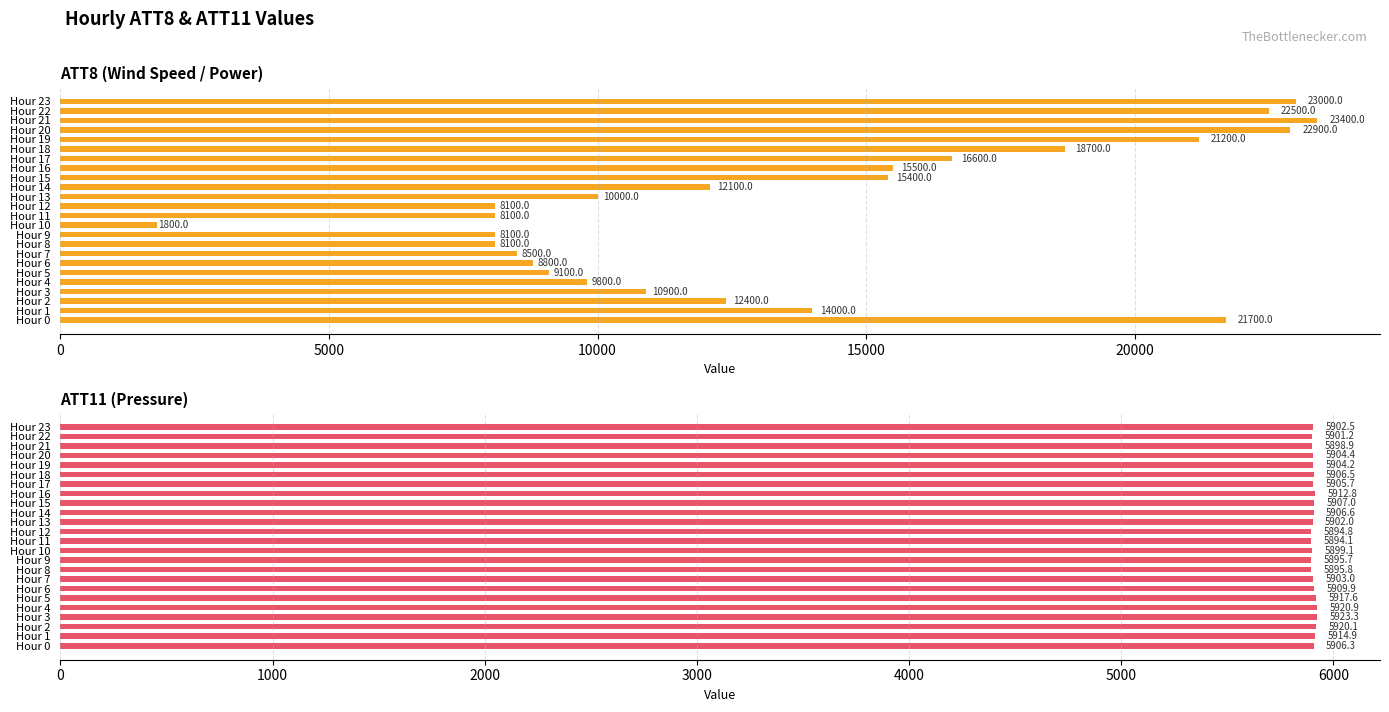

What is the difference between the maximum and second lowest values in the ATT11 (Pressure) series?

28.5